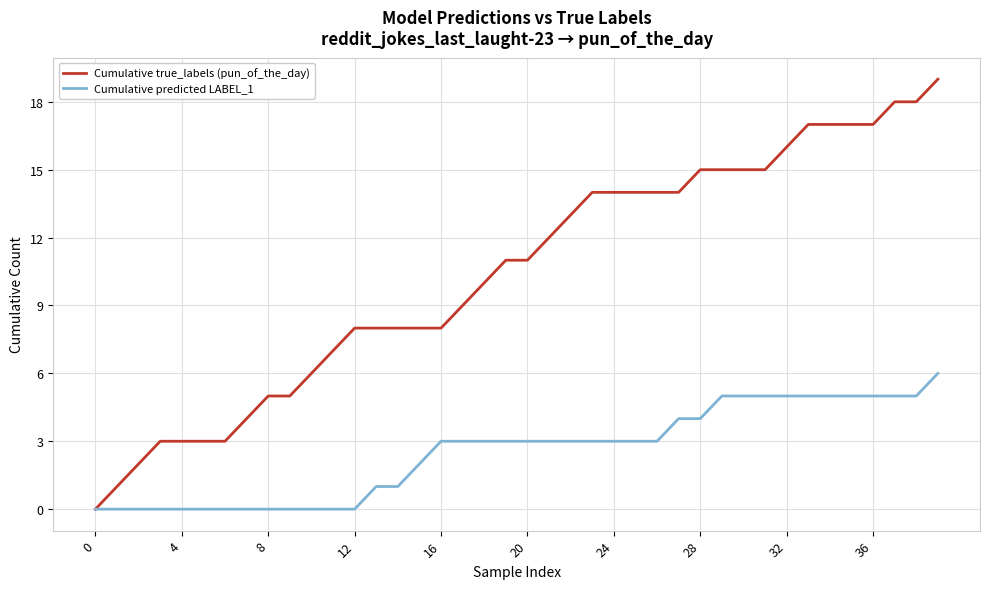

What is the maximum value shown in the chart?

19